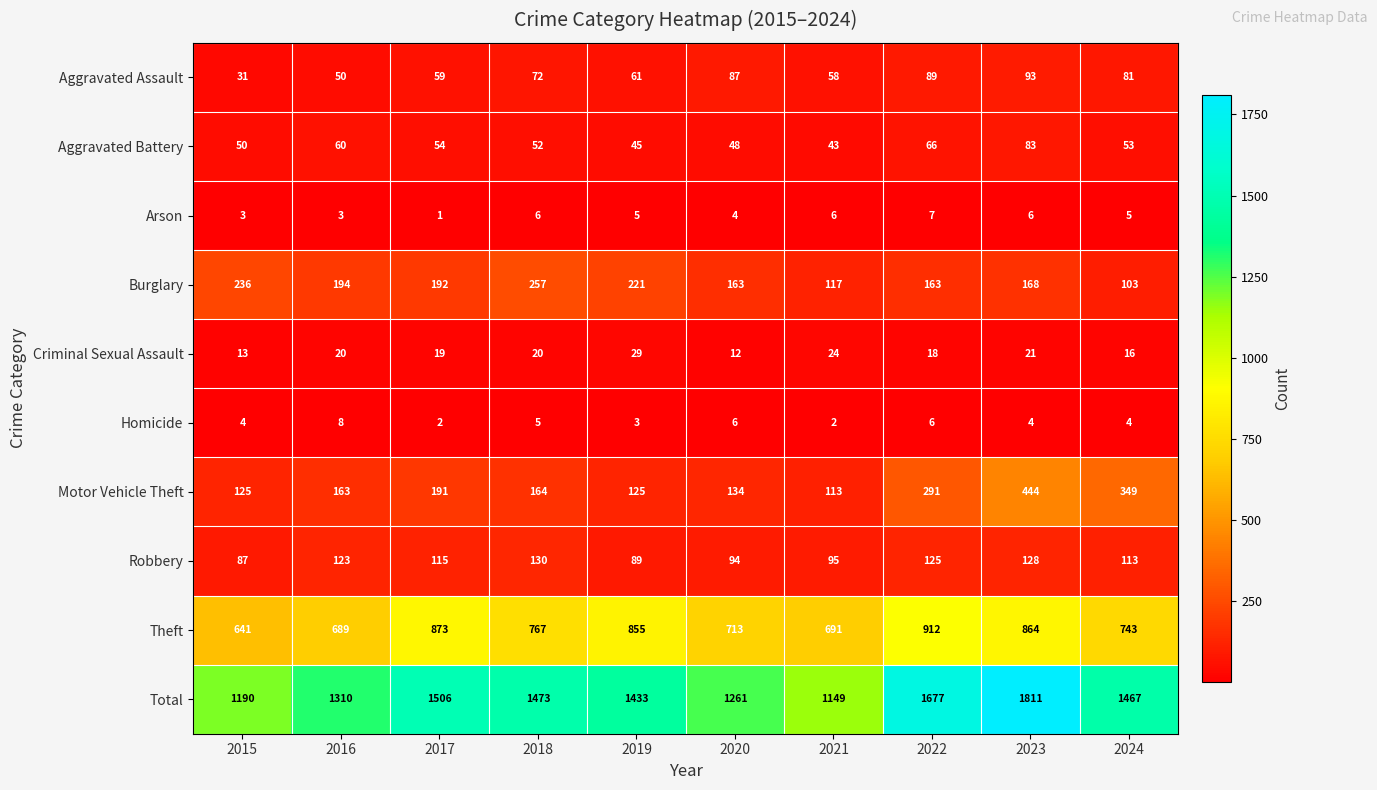

At which label is Arson closest to 4?

2020